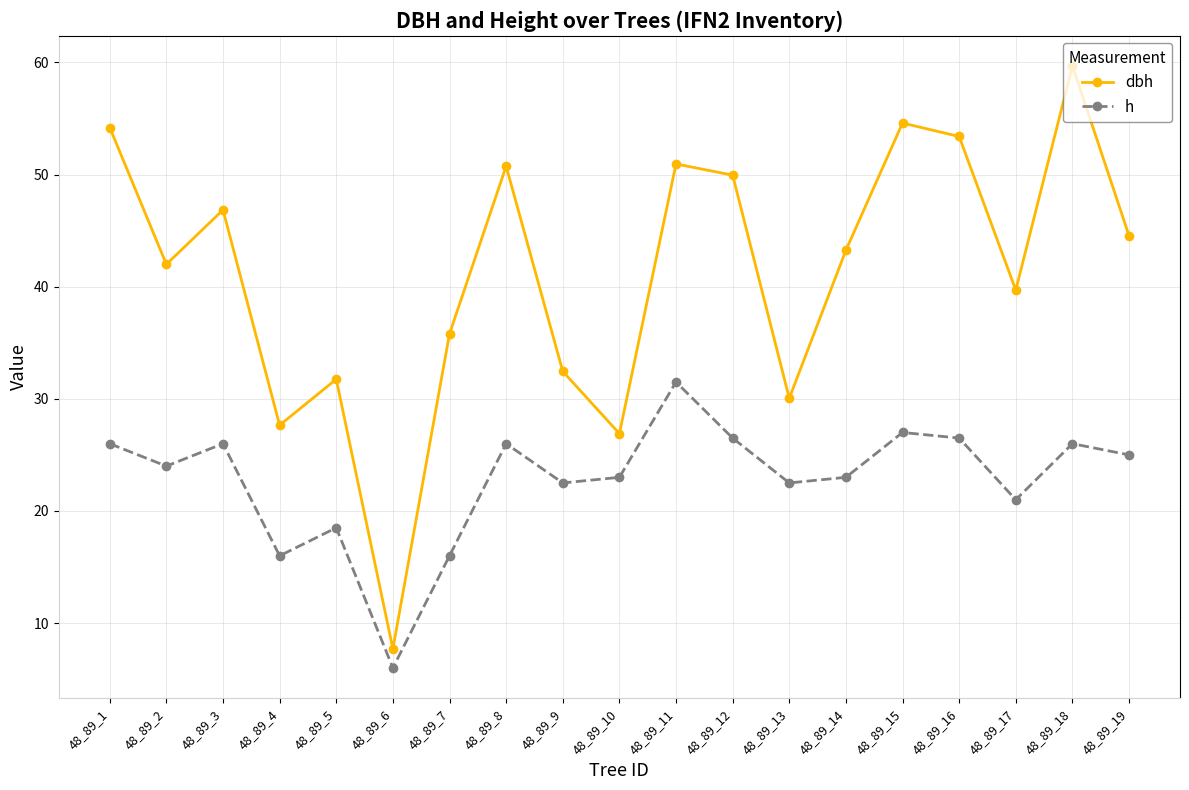

Is it true that dbh equals 91.9 at 48_89_15?

False